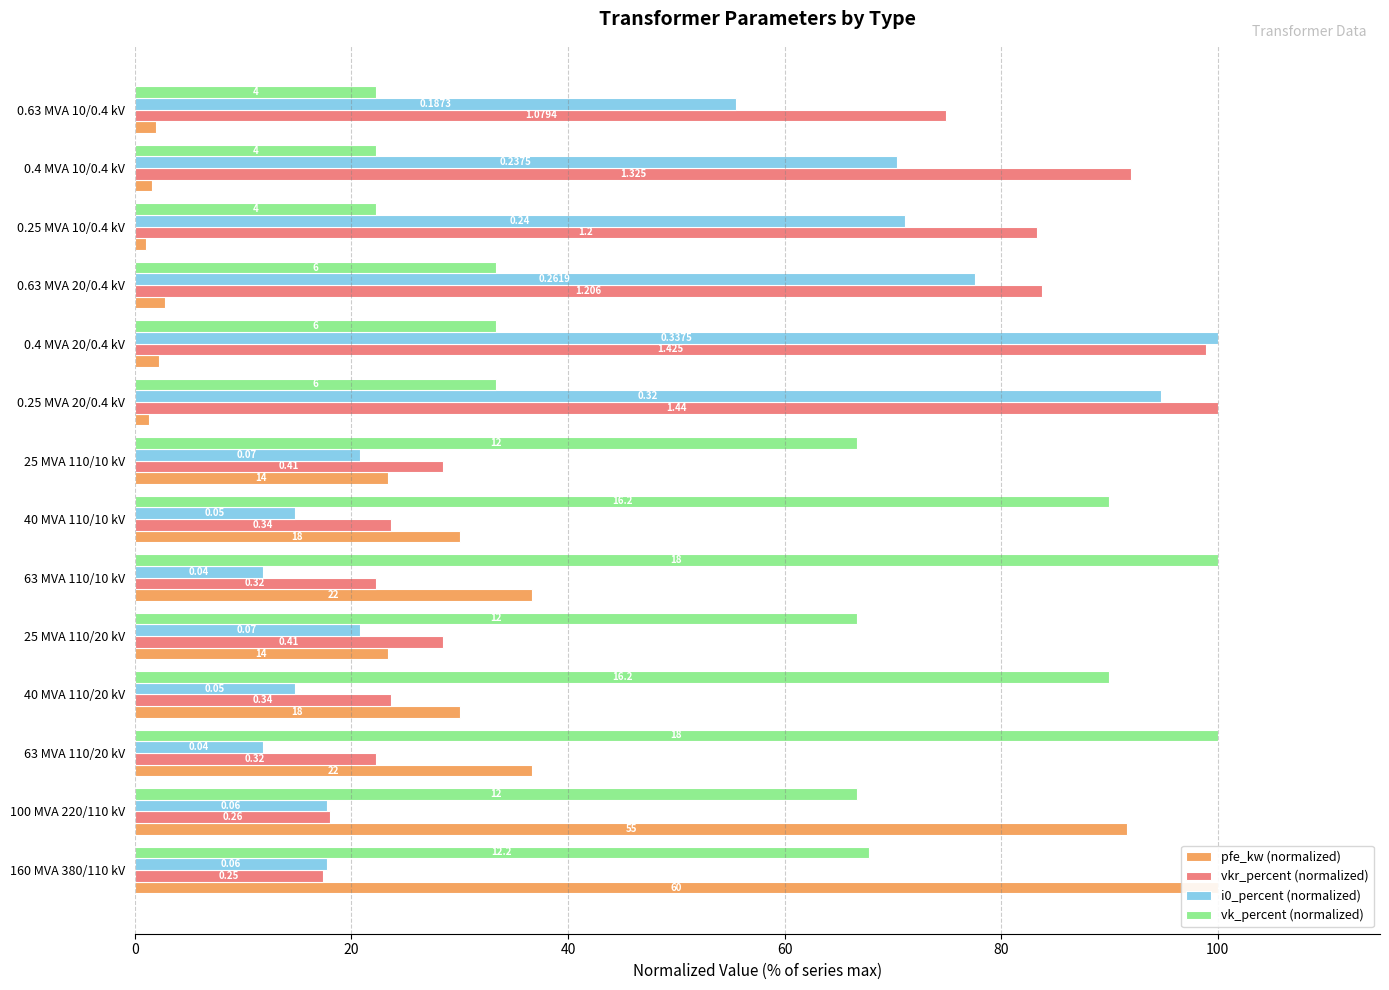

Is it true that vkr_percent (normalized) equals 43.4 at 25 MVA 110/10 kV?

False